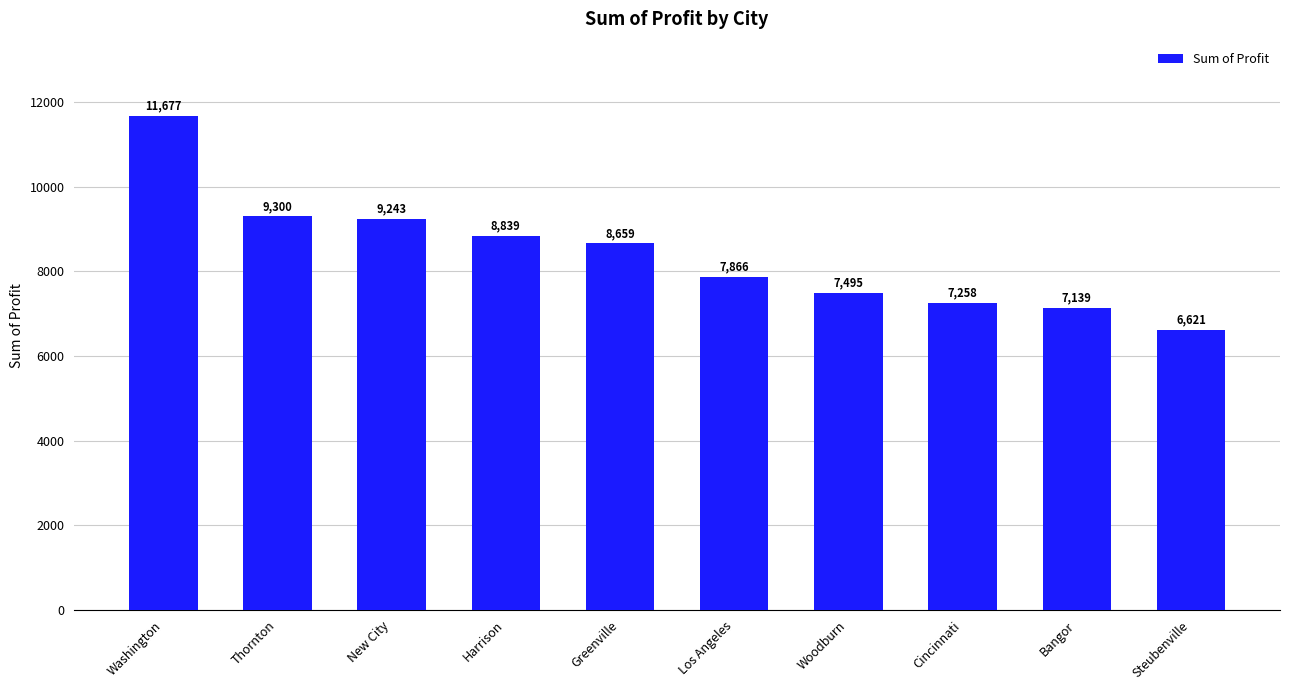

What is the value of the 7th bar from the left?

7495.1